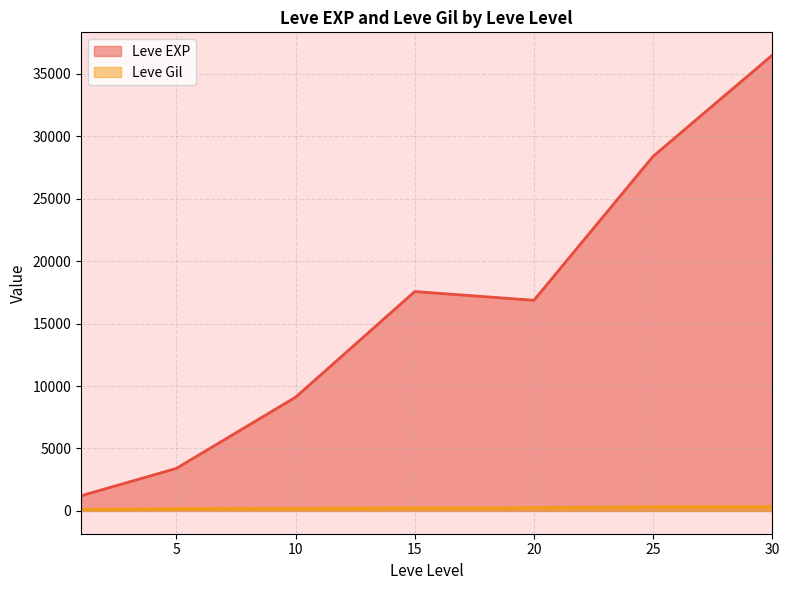

At which category is the sum across all series the highest?

30